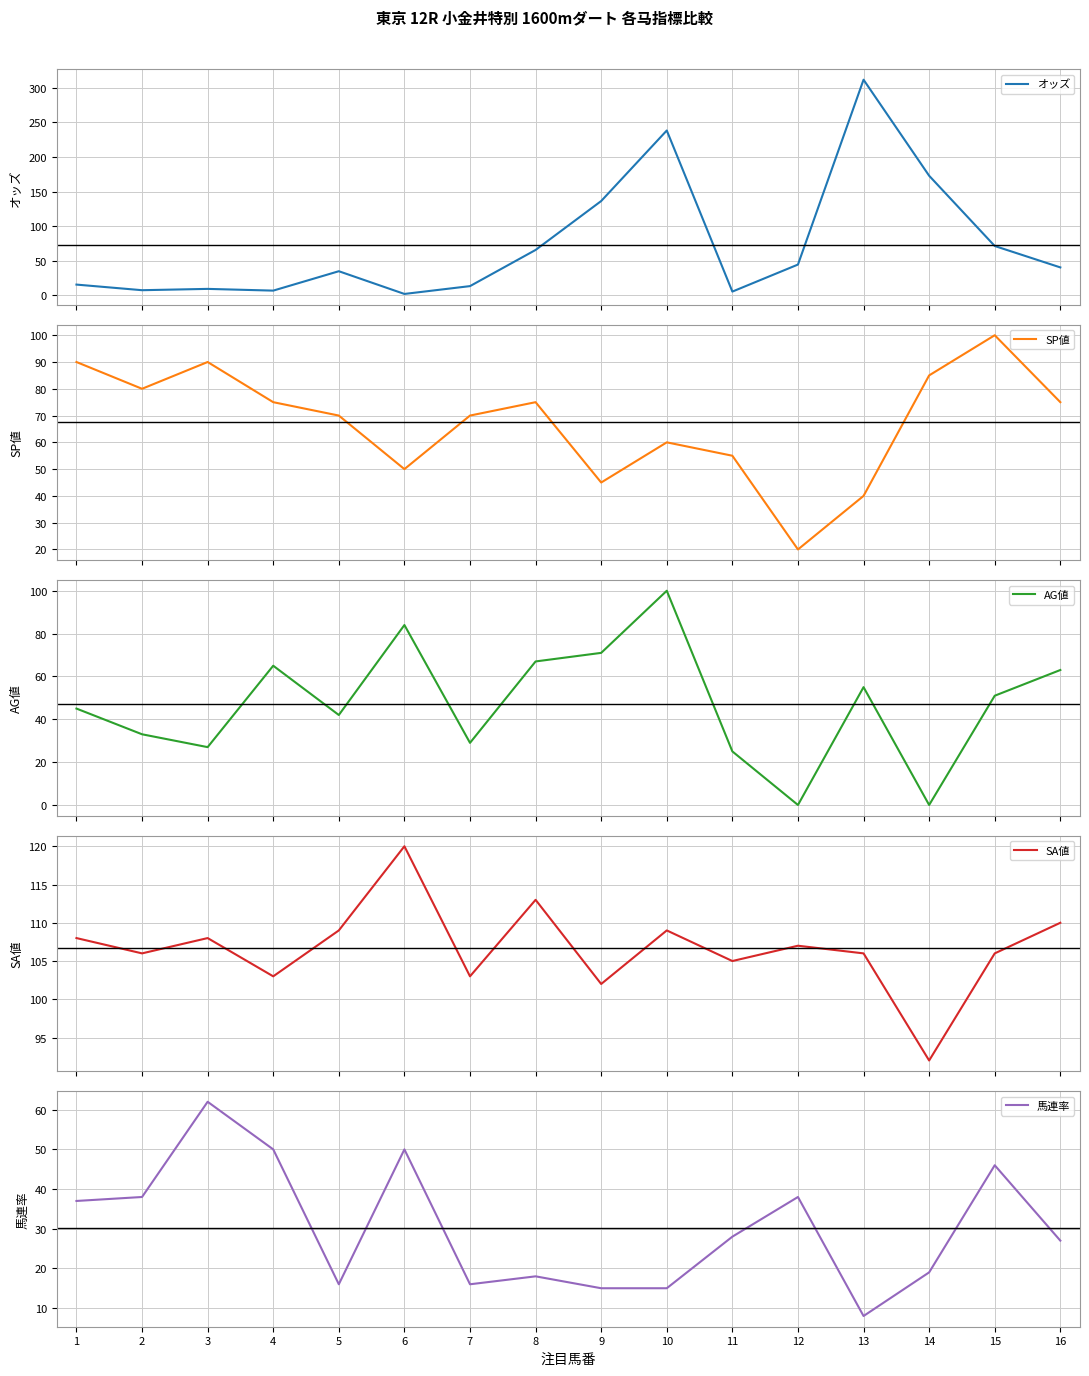

Where do オッズ and AG値 first cross each other?

8 and 9